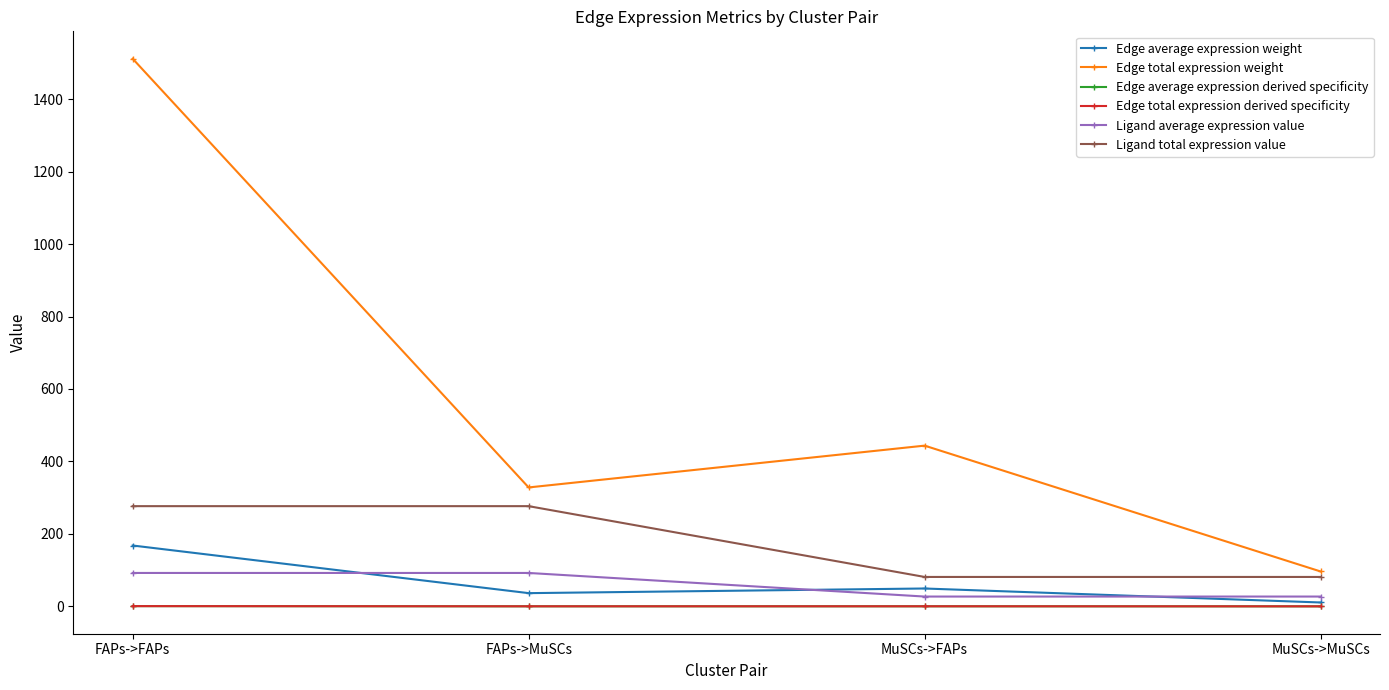

Reading left to right, transcribe all the data shown in this chart.

Edge average expression weight: FAPs->FAPs=168.0	FAPs->MuSCs=36.5	MuSCs->FAPs=49.3	MuSCs->MuSCs=10.7
Edge total expression weight: FAPs->FAPs=1511.6	FAPs->MuSCs=328.2	MuSCs->FAPs=443.6	MuSCs->MuSCs=96.3
Edge average expression derived specificity: FAPs->FAPs=0.6	FAPs->MuSCs=0.1	MuSCs->FAPs=0.2	MuSCs->MuSCs=0.0
Edge total expression derived specificity: FAPs->FAPs=0.6	FAPs->MuSCs=0.1	MuSCs->FAPs=0.2	MuSCs->MuSCs=0.0
Ligand average expression value: FAPs->FAPs=92.2	FAPs->MuSCs=92.2	MuSCs->FAPs=27.1	MuSCs->MuSCs=27.1
Ligand total expression value: FAPs->FAPs=276.6	FAPs->MuSCs=276.6	MuSCs->FAPs=81.2	MuSCs->MuSCs=81.2